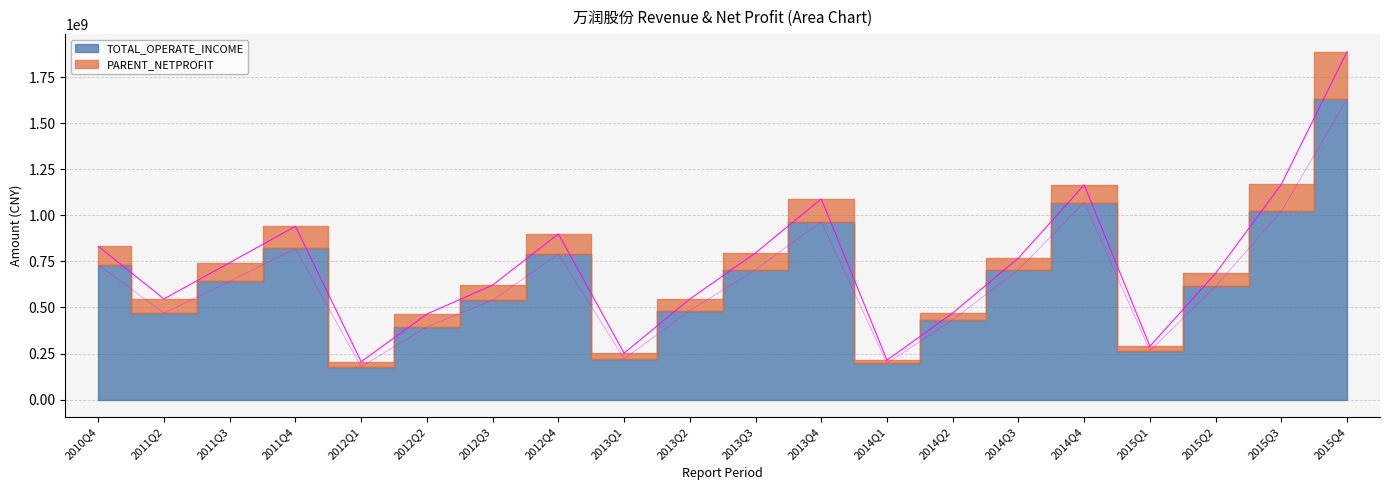

At which category does the data reach its first local peak?

2011Q4